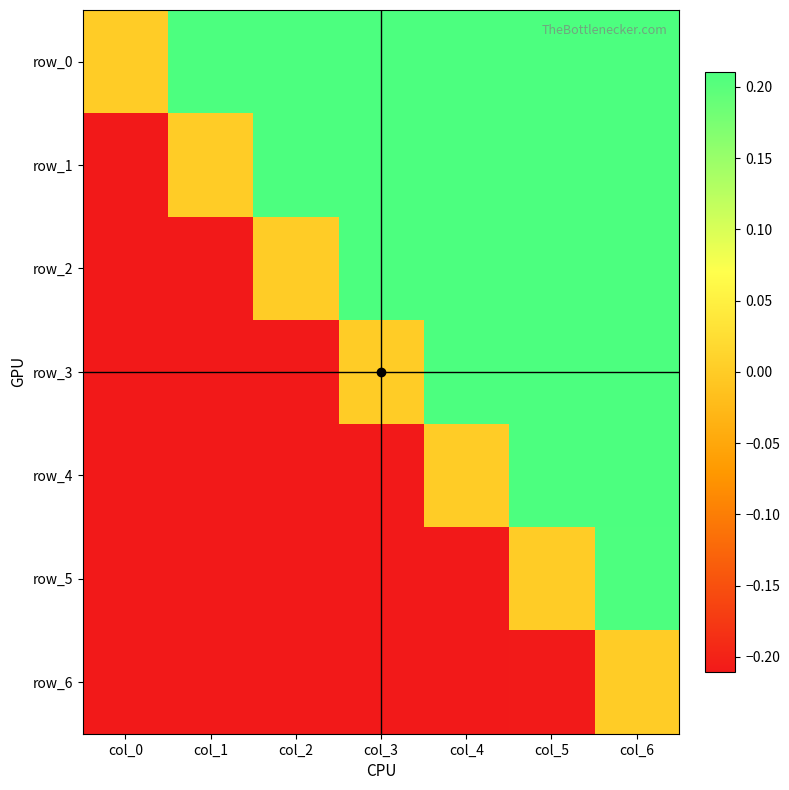

What is the difference between the highest and lowest values at col_5?

0.4